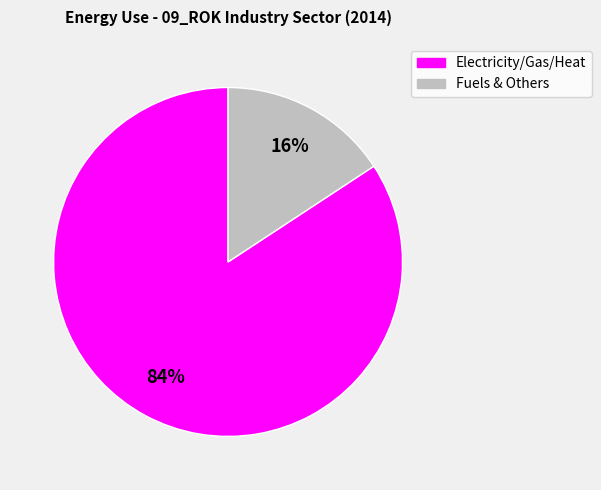

How many segments does this pie chart have?

2